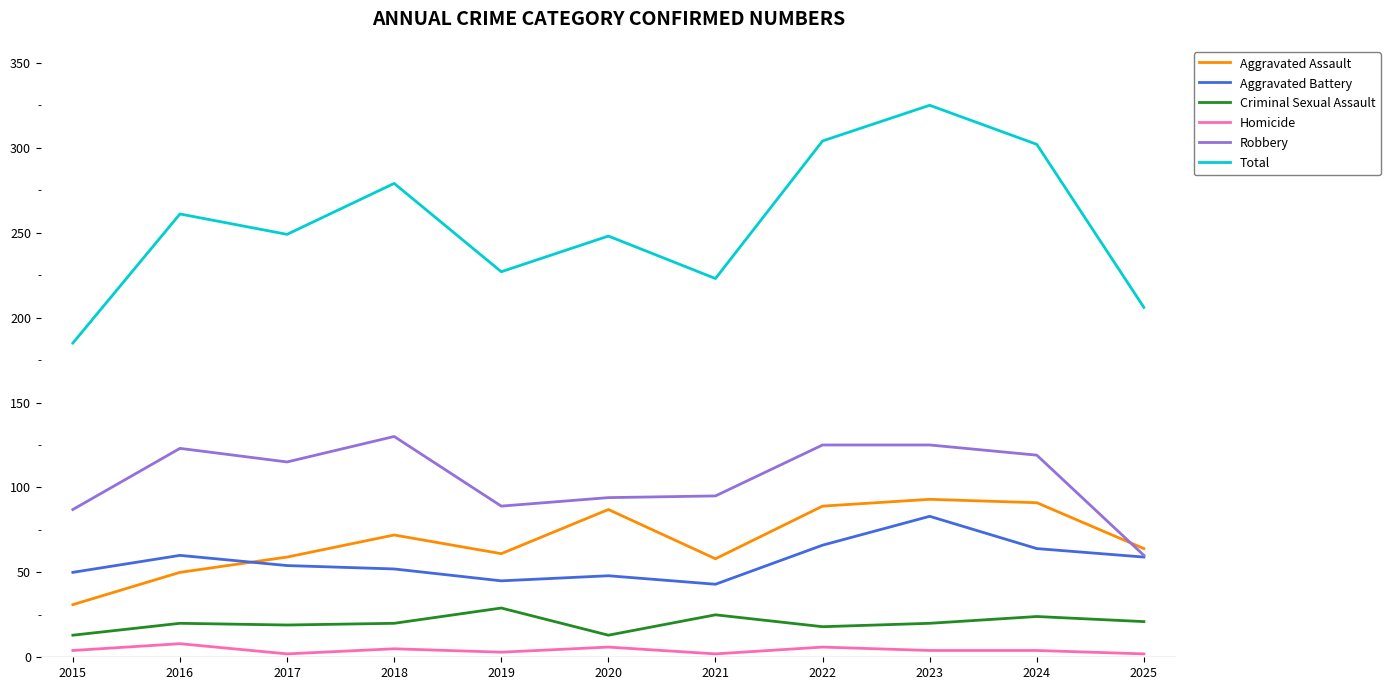

The value of Aggravated Assault at 2022 is 38. True or false?

False